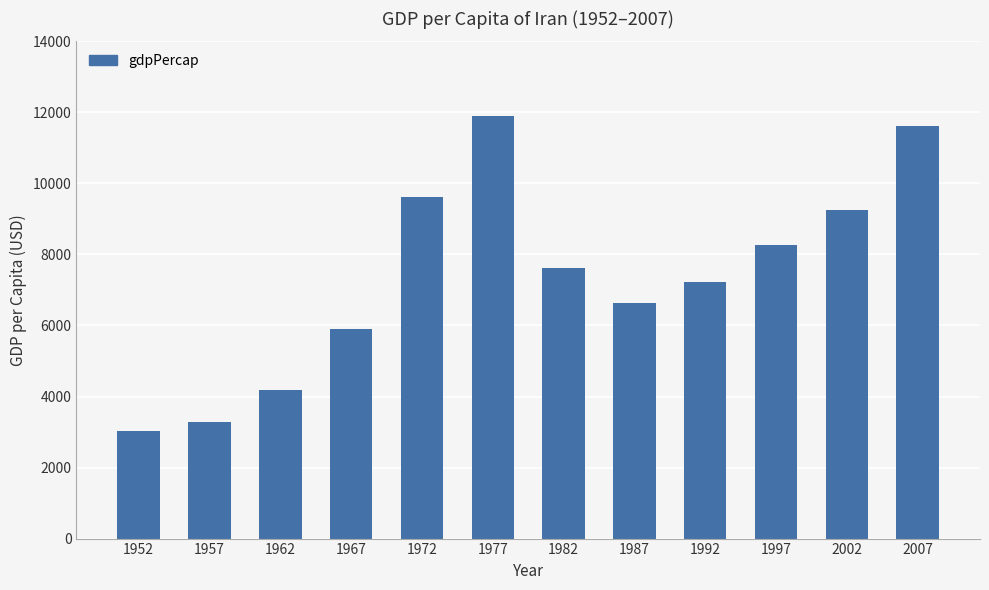

Count the number of data series in this chart.

1